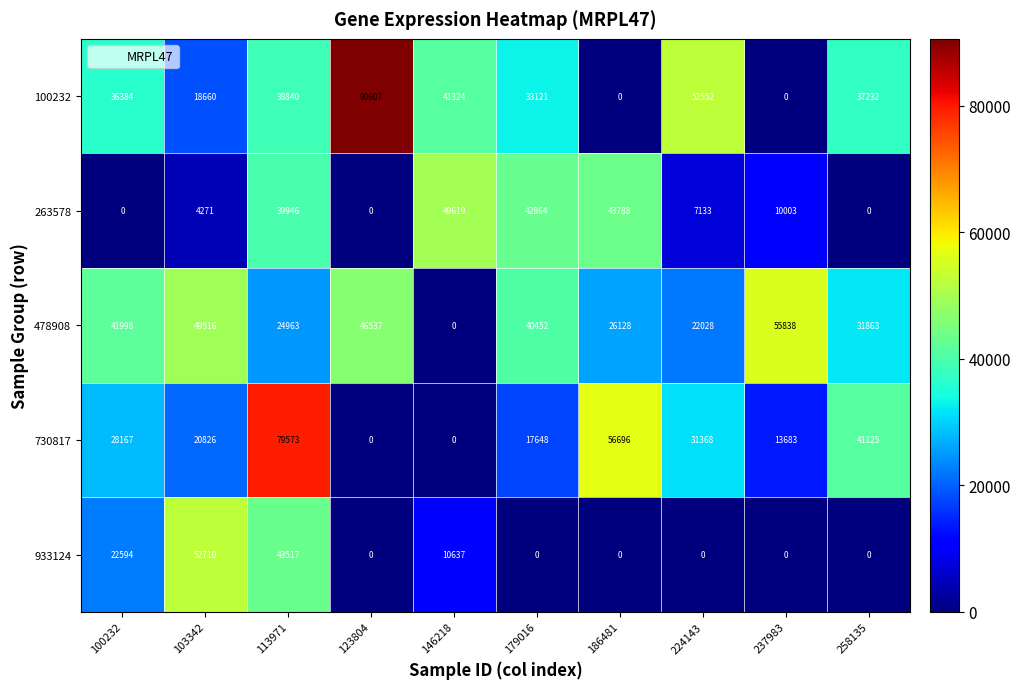

How many data points does each series have?

10